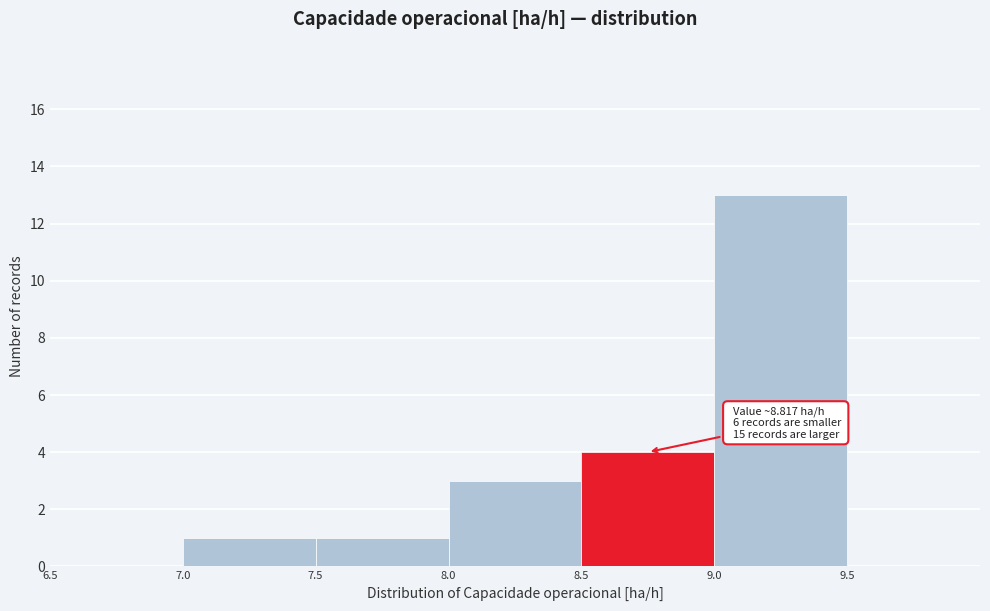

Over which range of the x-axis is the bar tallest?

9.0 to 9.5